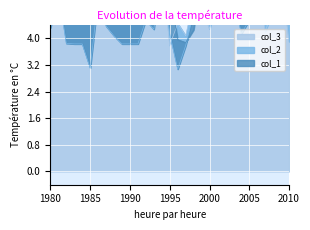

Which series has the largest range (max minus min)?

col_2